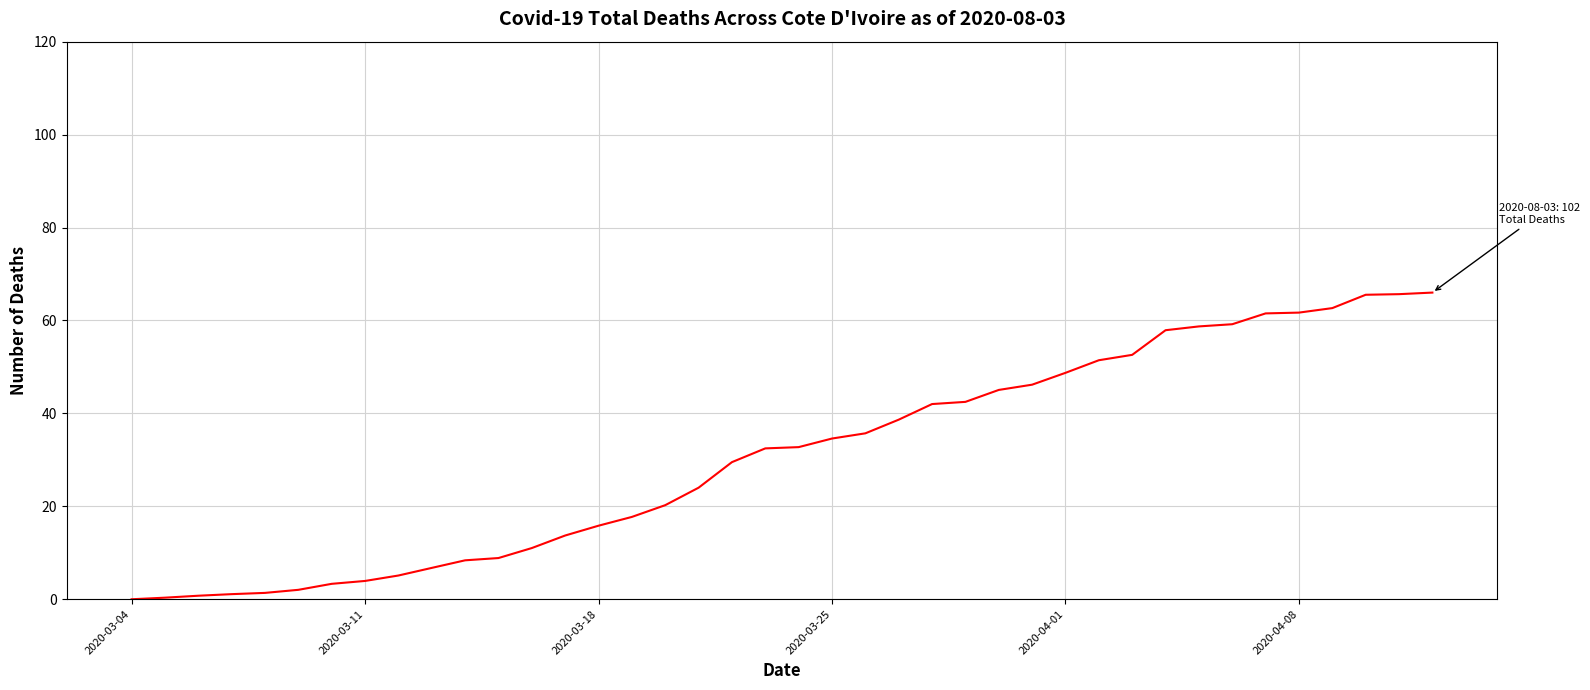

What is the difference between the maximum and minimum values?

66.0